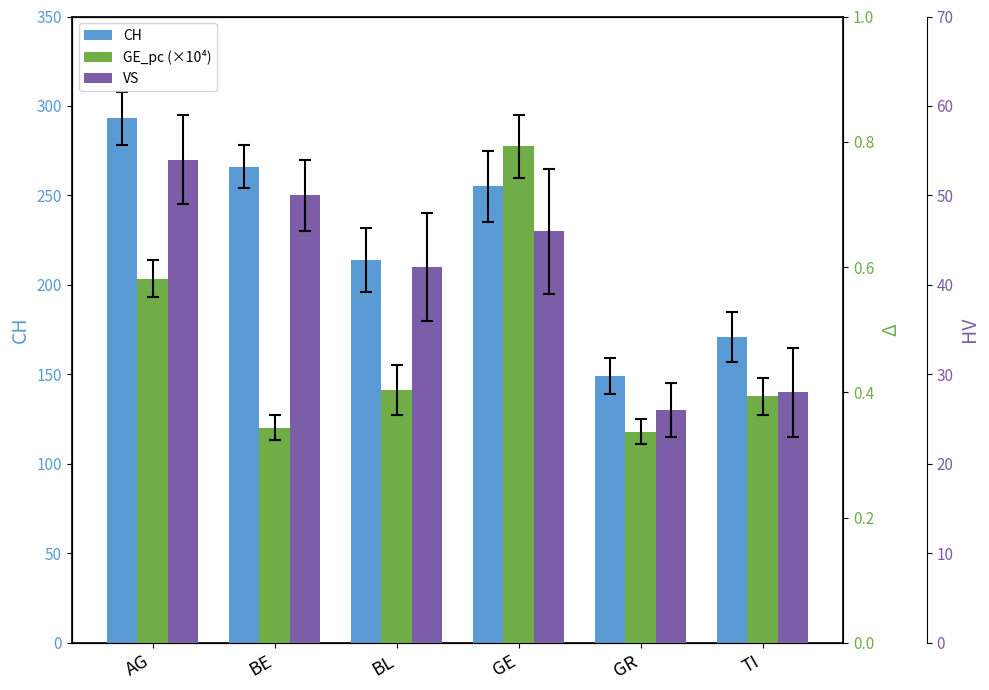

What is the label of the 5th bar from the right?

BE